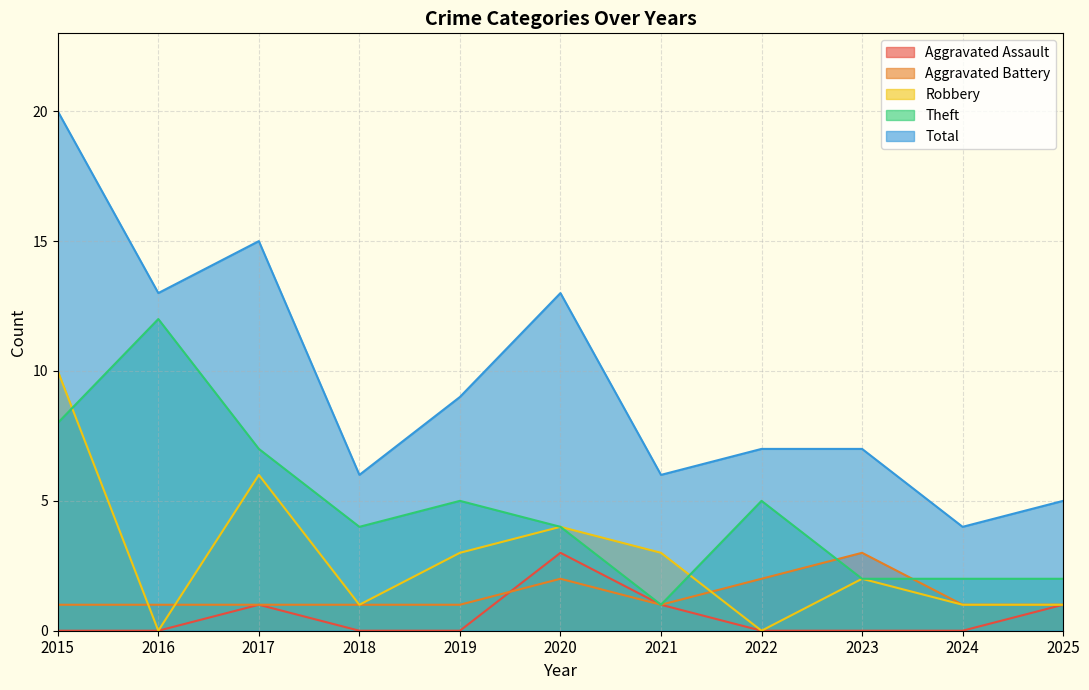

In Aggravated Battery, how many points are higher than both neighbors (excluding endpoints)?

2